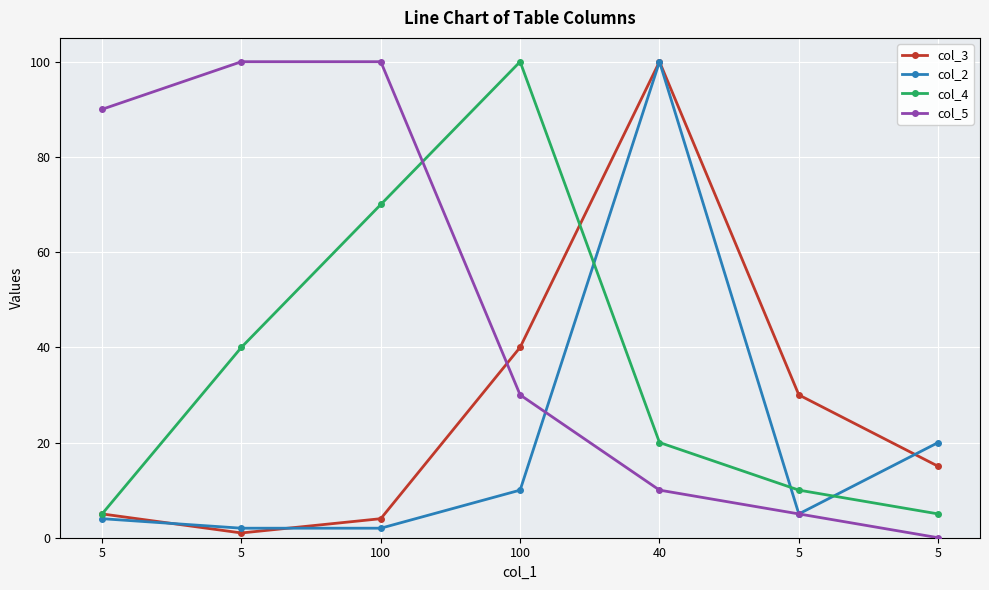

Is the value of col_5 at 5 greater than the value of col_2 at 40?

No